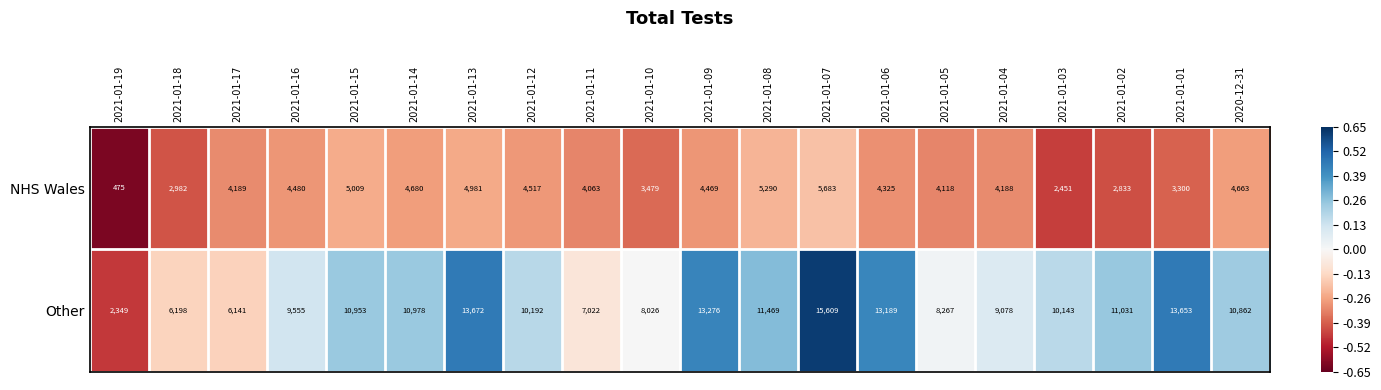

What is the total value across all series at 2021-01-02?

13864